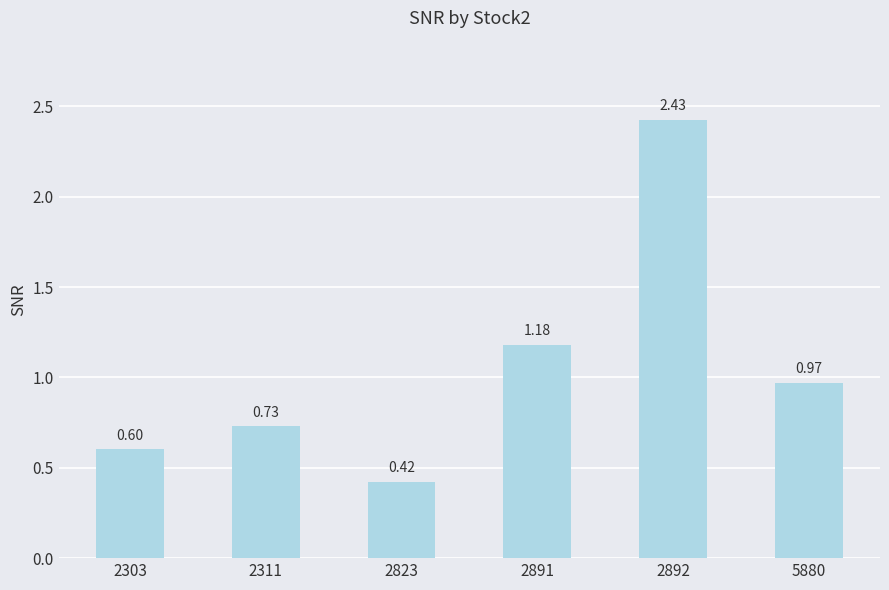

Which has a higher value, 2892 or 2823?

2892